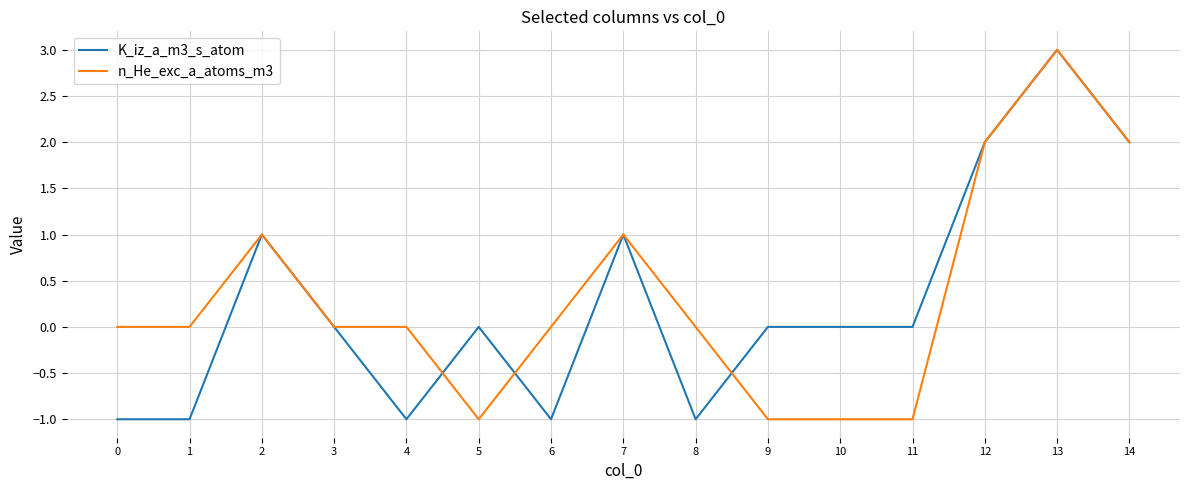

Where does the K_iz_a_m3_s_atom series first go above 0?

2